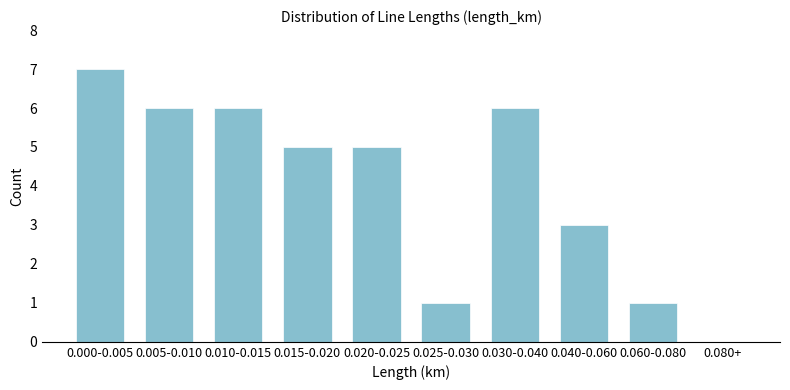

Reading right to left, what are all the values shown in this chart?

0.080+=0	0.060-0.080=1	0.040-0.060=3	0.030-0.040=6	0.025-0.030=1	0.020-0.025=5	0.015-0.020=5	0.010-0.015=6	0.005-0.010=6	0.000-0.005=7